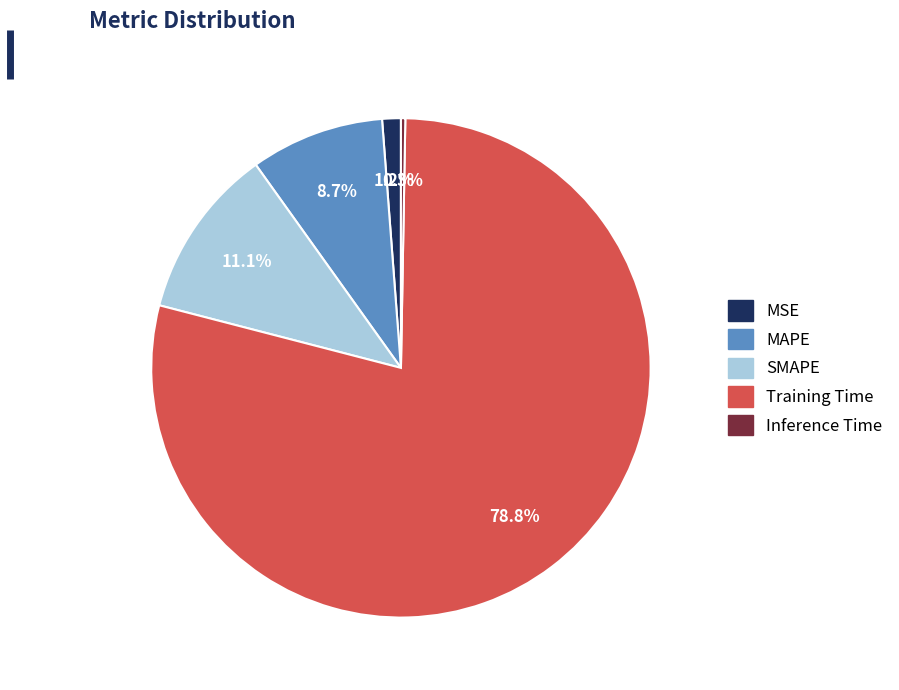

Does MSE represent more than half of the total?

No